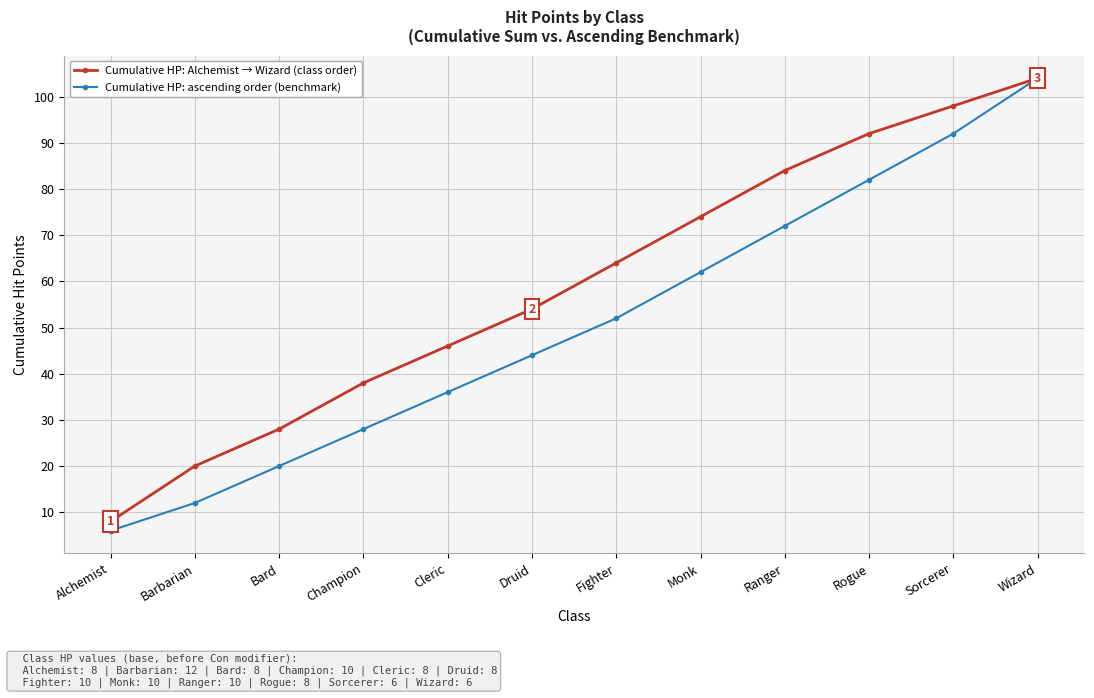

What is the difference between the maximum and minimum values in the Cumulative HP: ascending order (benchmark) series?

98